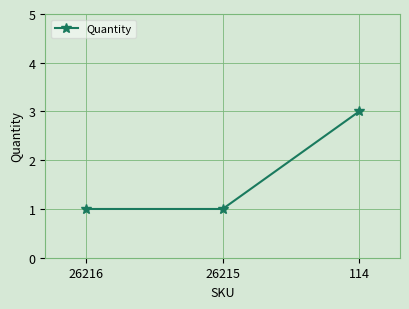

What is the sum of all values?

5